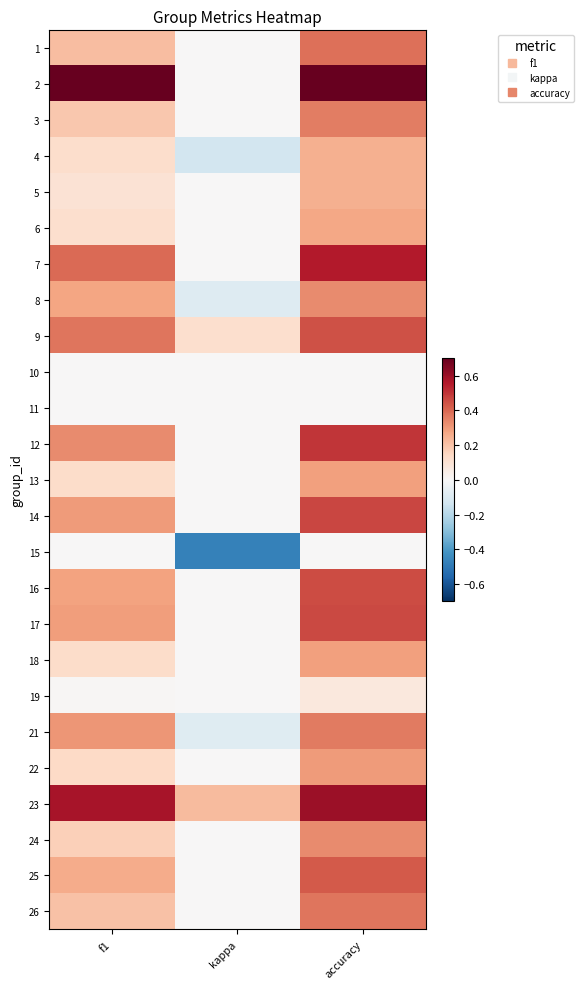

At which category is the sum across all series the highest?

accuracy